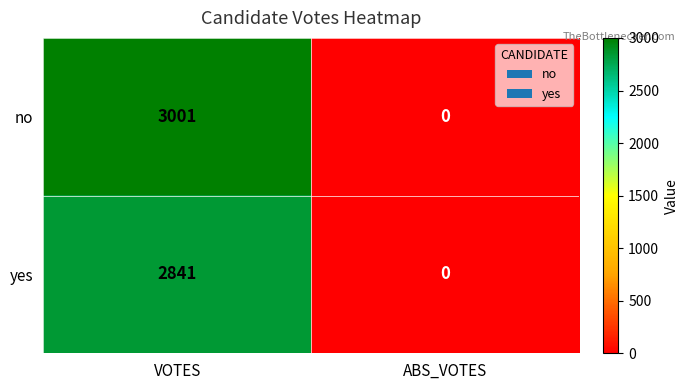

How many distinct data groups are displayed?

2